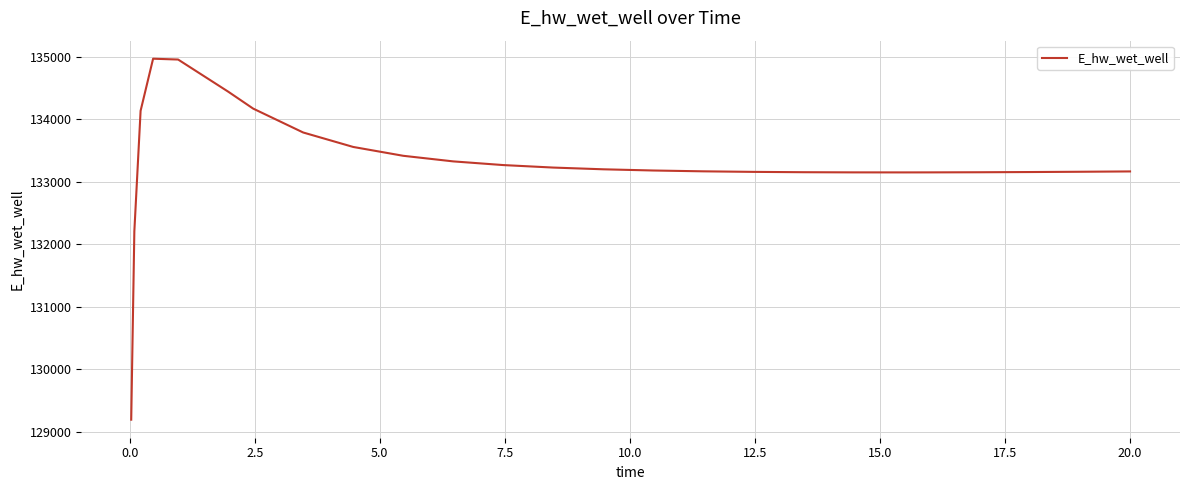

What is the difference between the maximum and minimum values?

5770.3